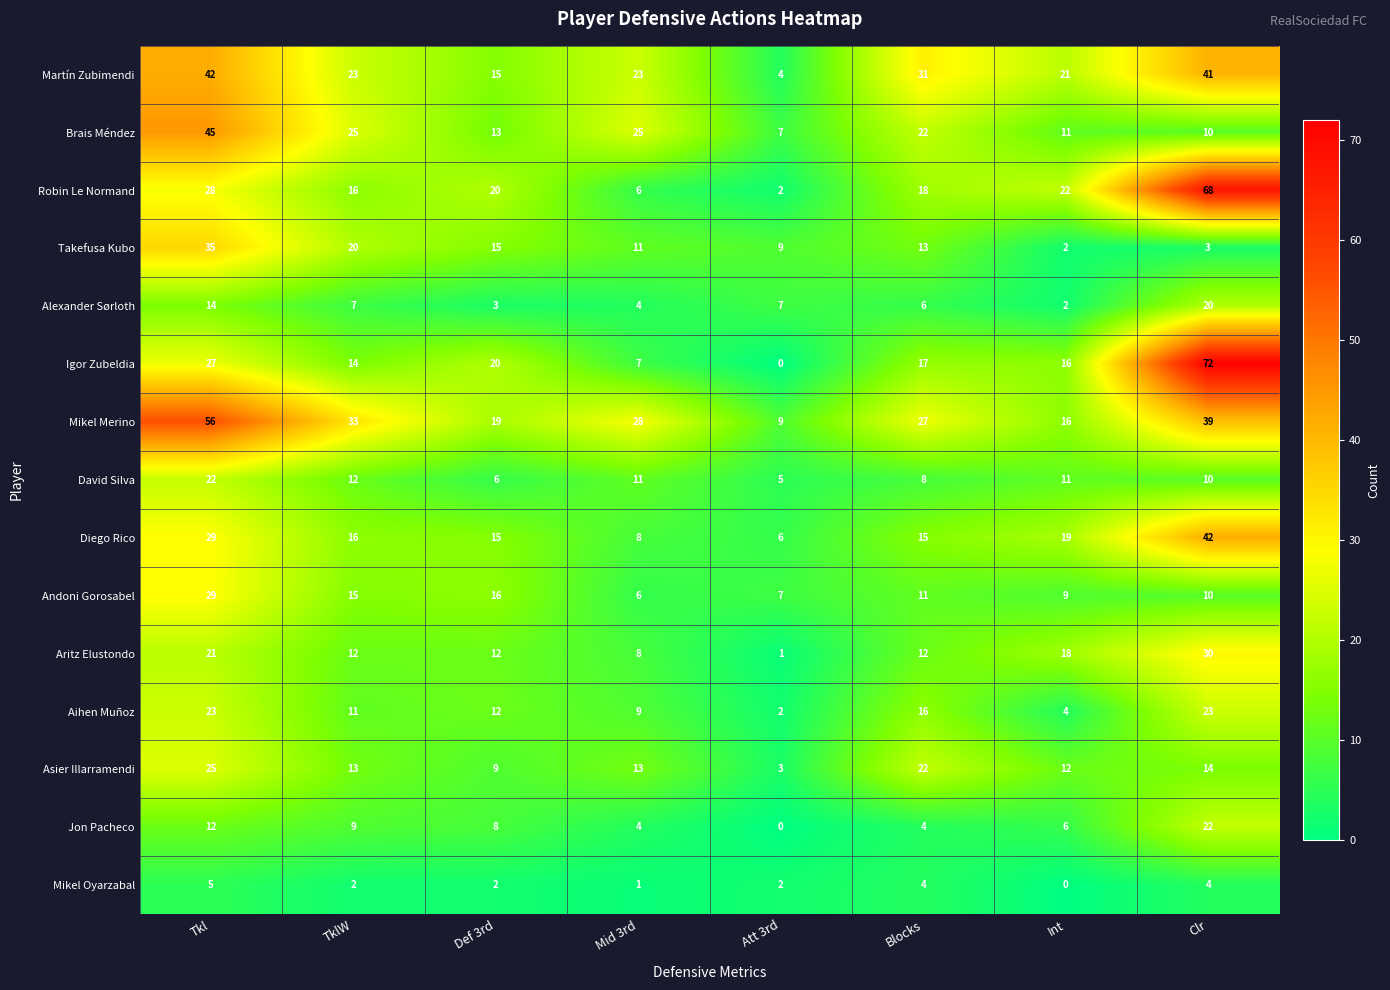

Is the value of Jon Pacheco at Clr greater than the value of Mikel Oyarzabal at Blocks?

Yes